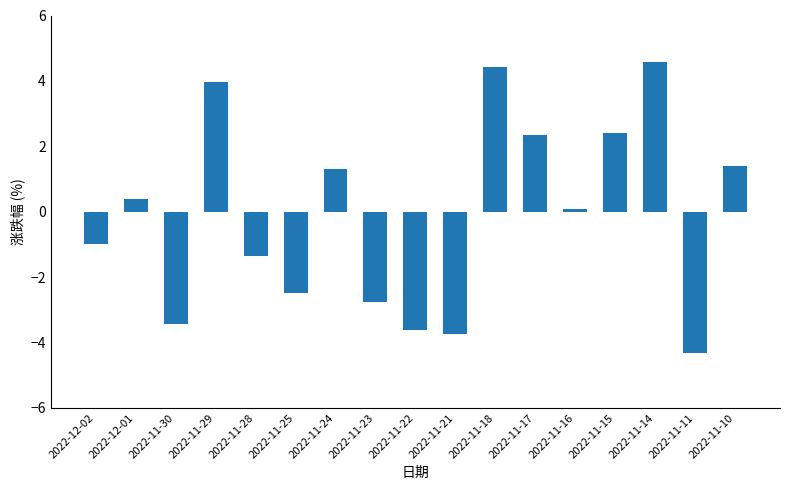

What is the change in value from 2022-11-24 to 2022-11-15?

+1.1